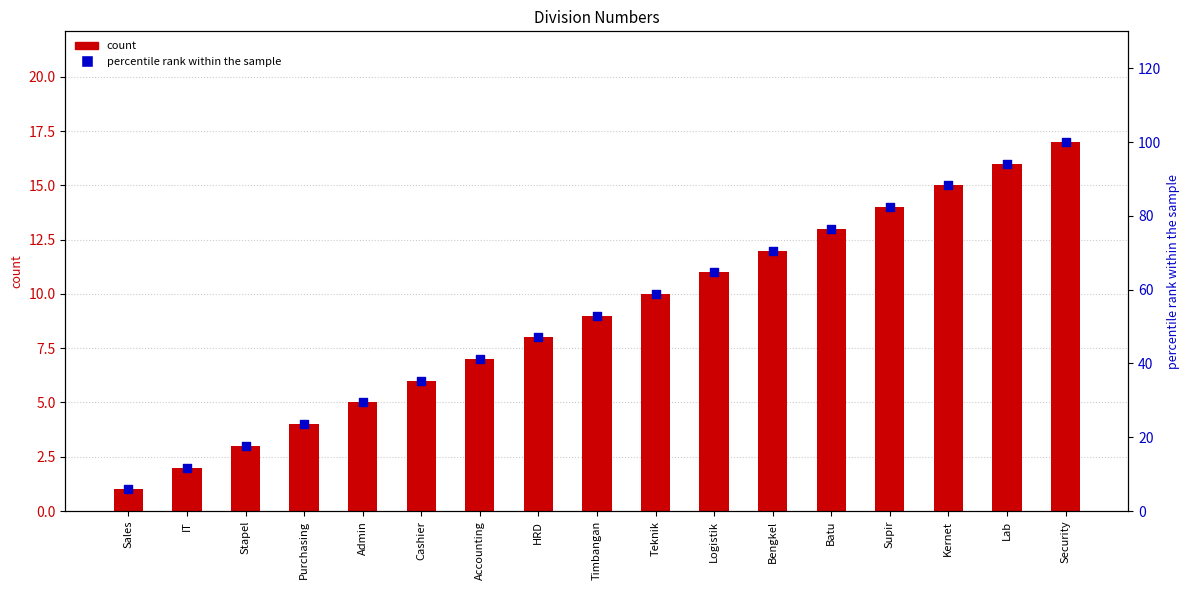

What is the total value across all series at Supir?

96.4